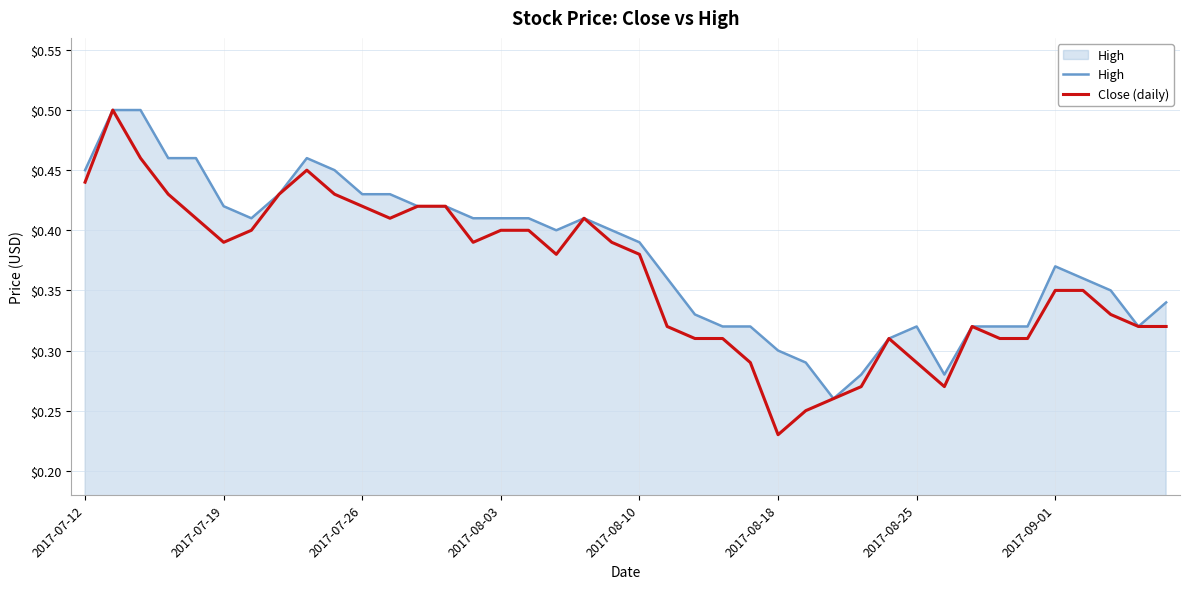

Which series has the largest range (max minus min)?

Close (daily)